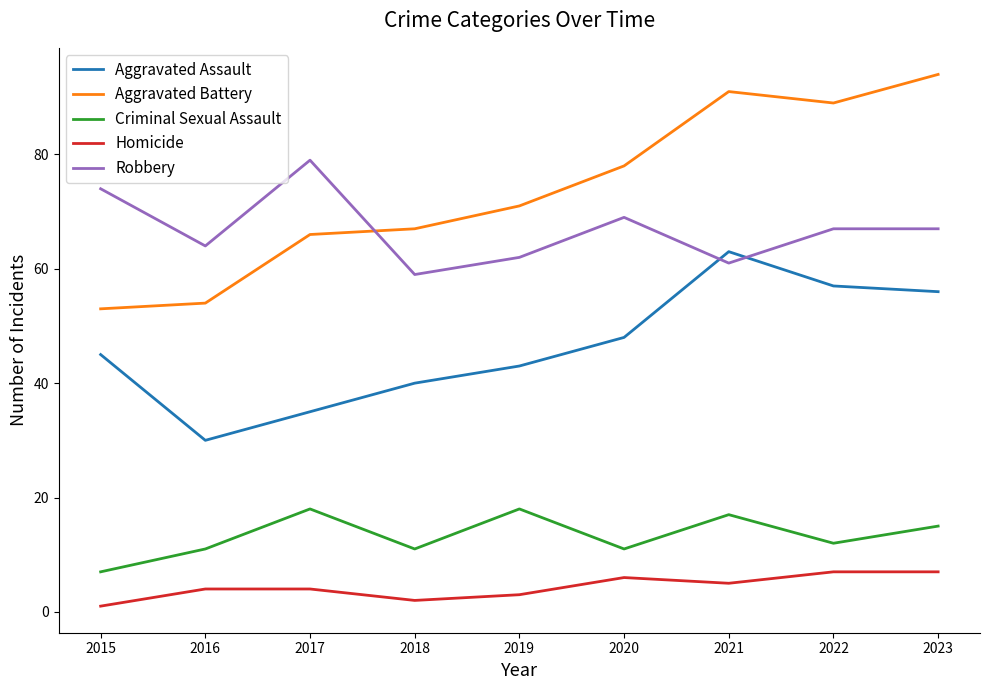

Reading left to right, transcribe all the data shown in this chart.

Aggravated Assault: 45	30	35	40	43	48	63	57	56
Aggravated Battery: 53	54	66	67	71	78	91	89	94
Criminal Sexual Assault: 7	11	18	11	18	11	17	12	15
Homicide: 1	4	4	2	3	6	5	7	7
Robbery: 74	64	79	59	62	69	61	67	67